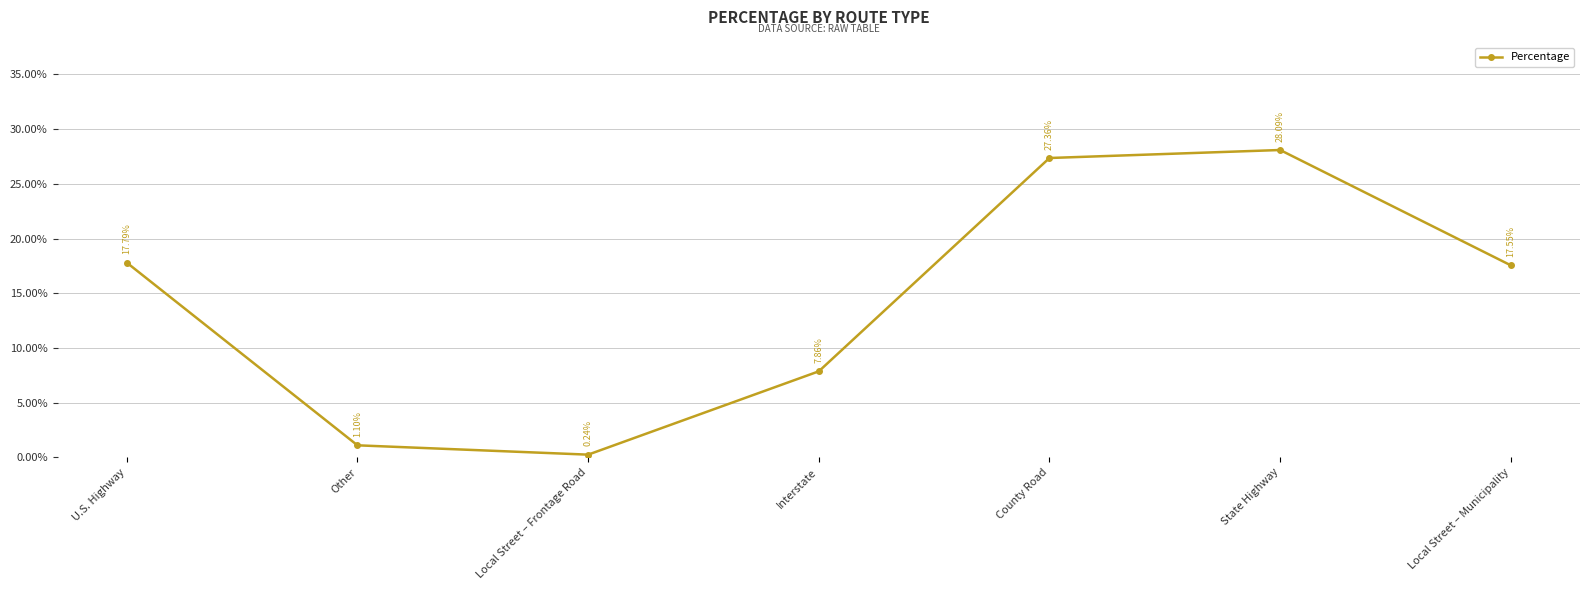

Rank the categories by value from lowest to highest.

Local Street – Frontage Road, Other, Interstate, Local Street – Municipality, U.S. Highway, County Road, State Highway